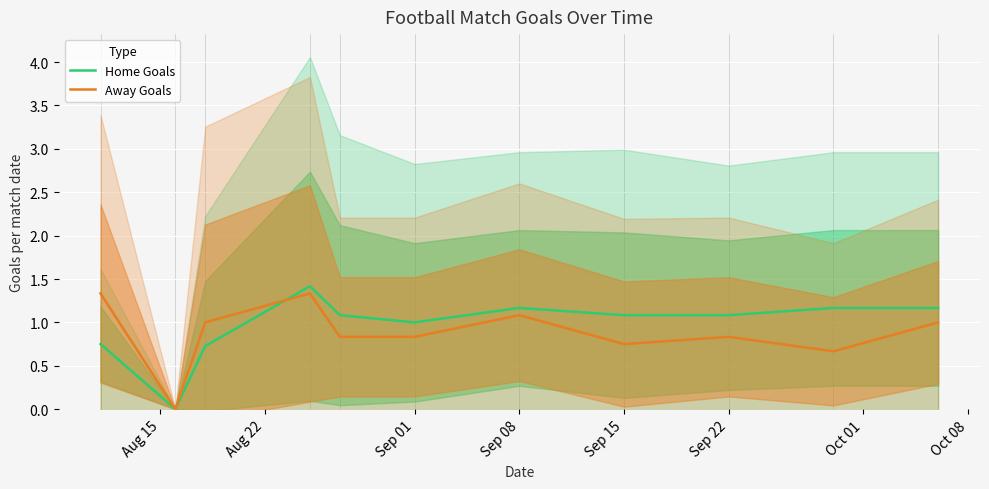

What are all the series names shown in the legend?

Home Goals, Away Goals